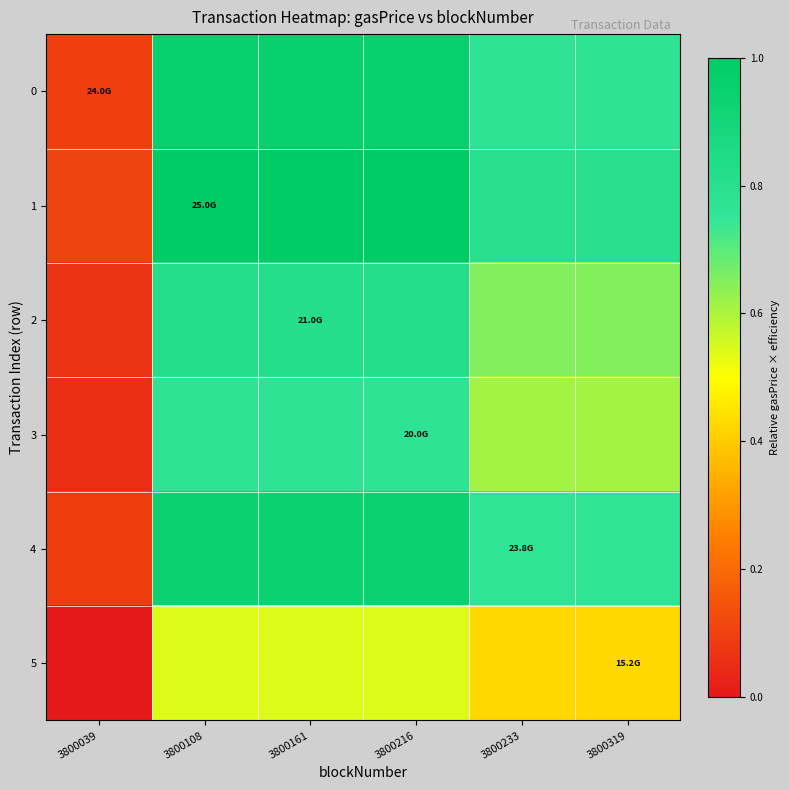

Between 3800039 and 3800216, which is larger?

3800216